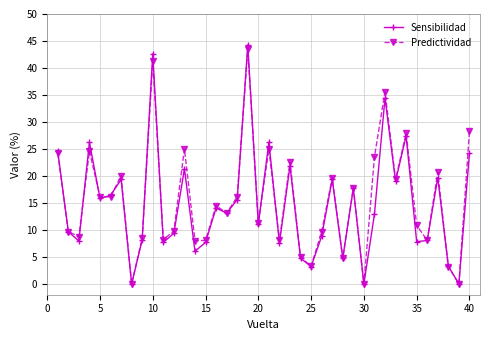

How many lines are shown in the chart?

2